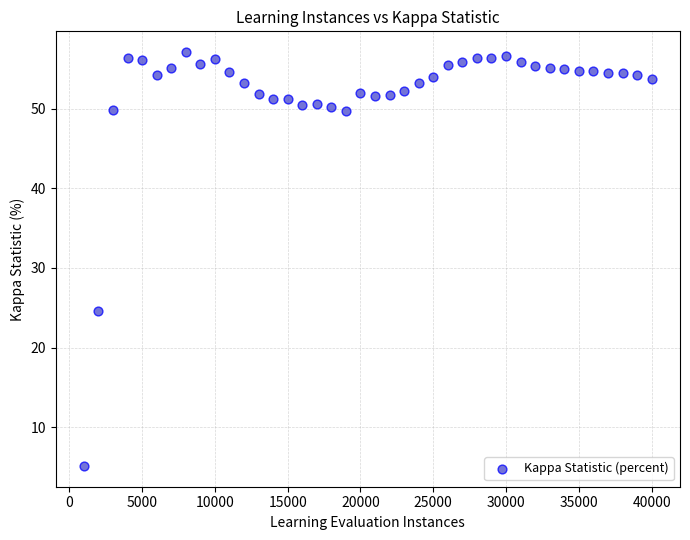

What is the range of Y values (max minus min)?

52.0